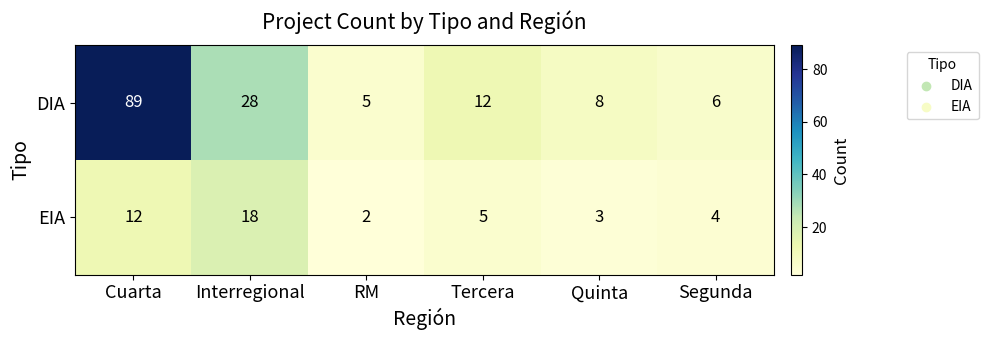

Count the number of categories in the chart.

6